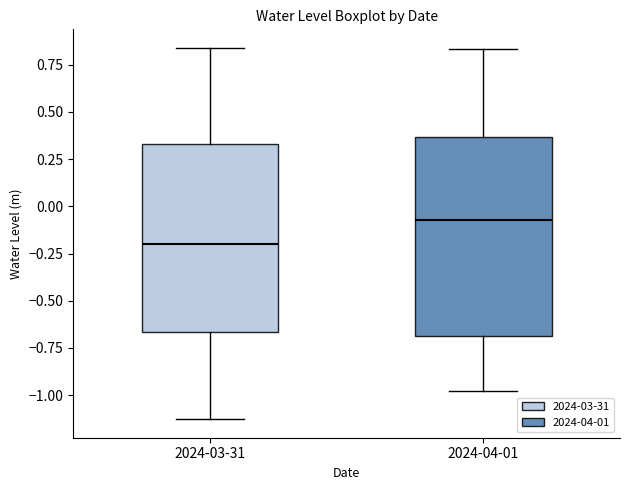

Which box has the highest median line?

2024-04-01